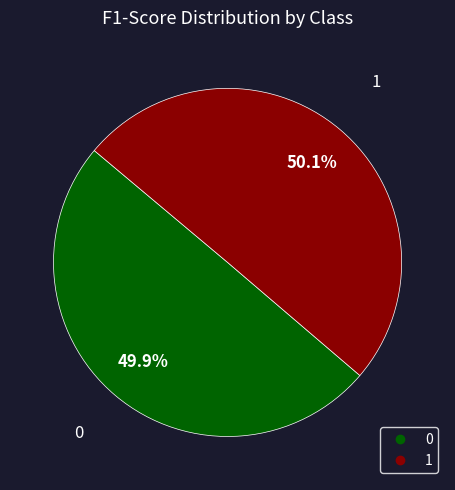

True or false: 0 accounts for 50% of the total.

True